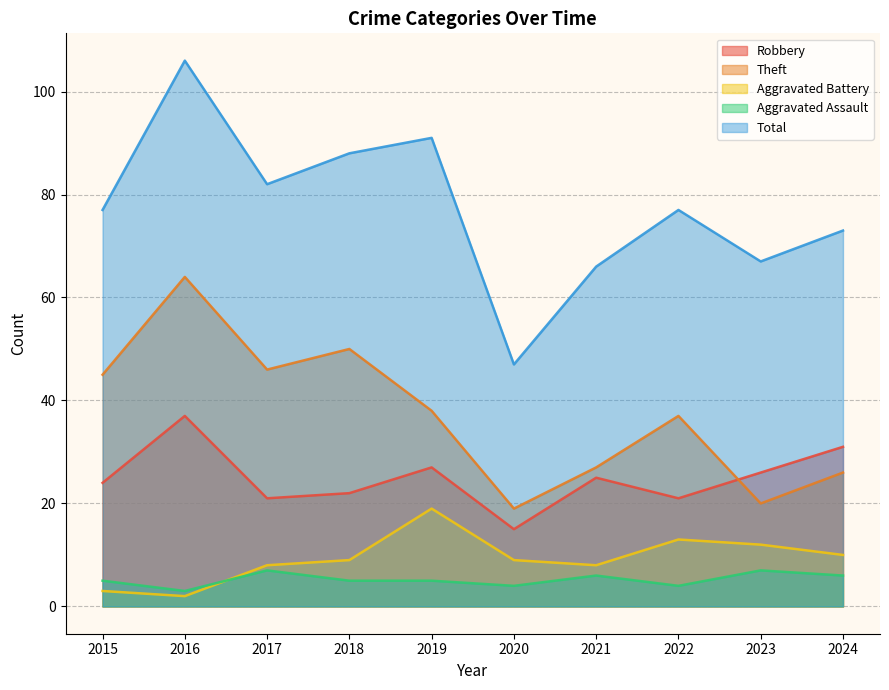

Rank the categories by Aggravated Assault value from highest to lowest.

2017, 2023, 2021, 2024, 2015, 2018, 2019, 2020, 2022, 2016